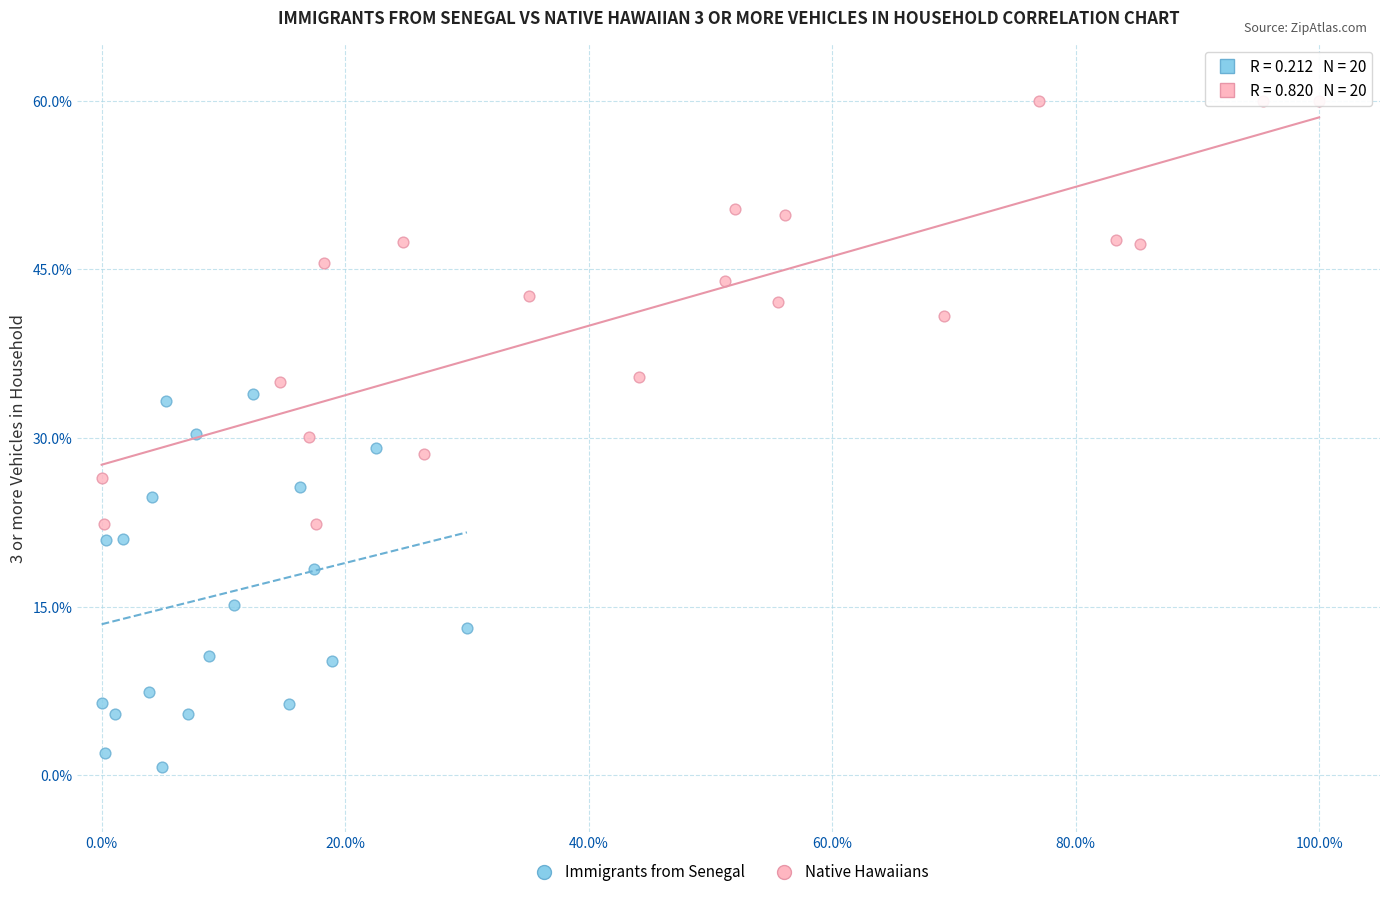

Which series reaches the minimum Y coordinate?

Immigrants from Senegal